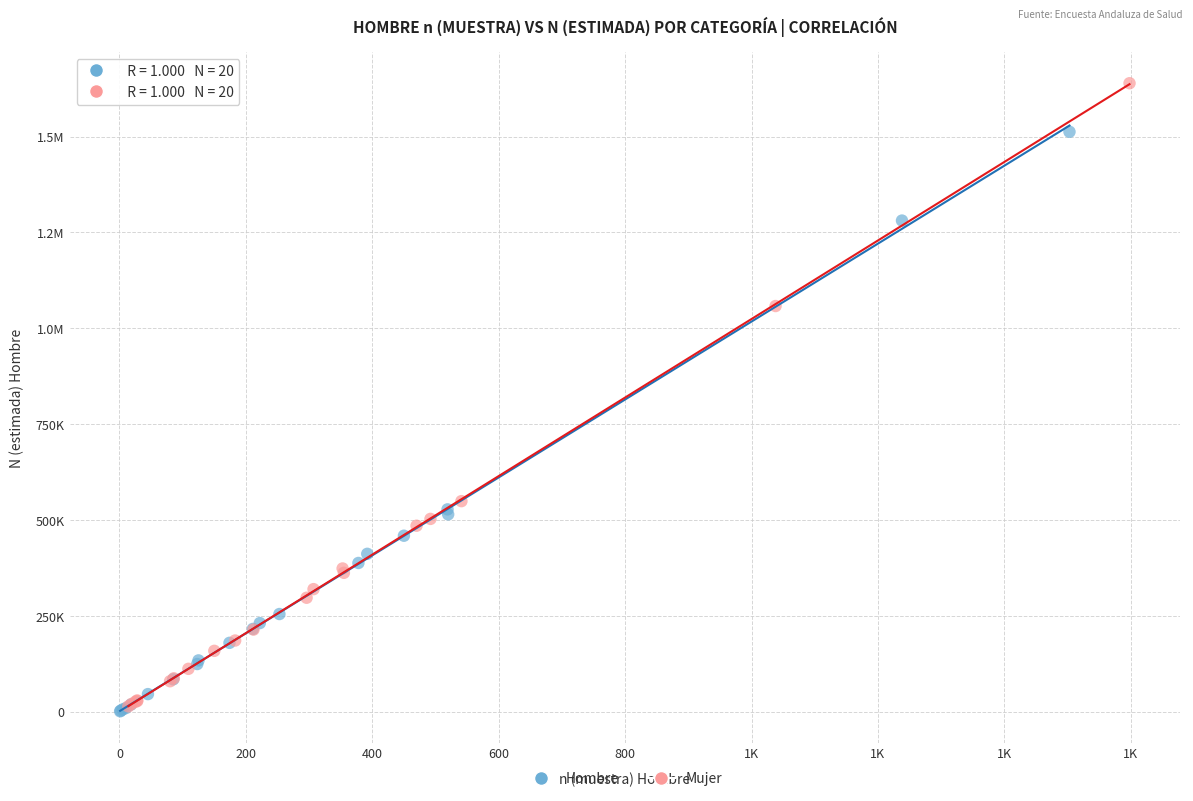

What are all the series names shown in the legend?

Hombre, Mujer